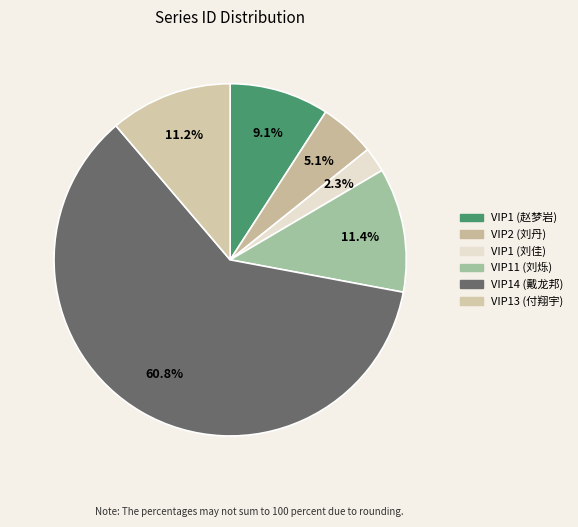

What is the change in value from VIP14 (戴龙邦) to VIP13 (付翔宇)?

-543